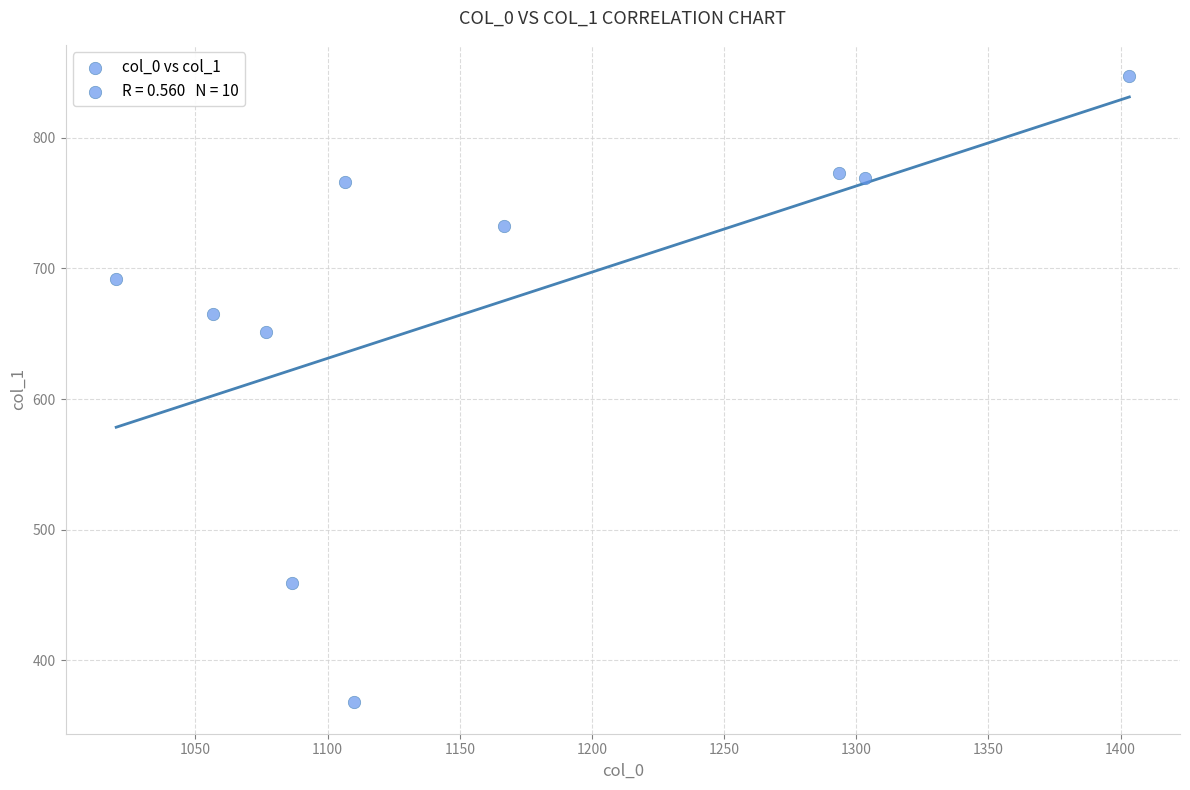

What is the average X value?

1162.3